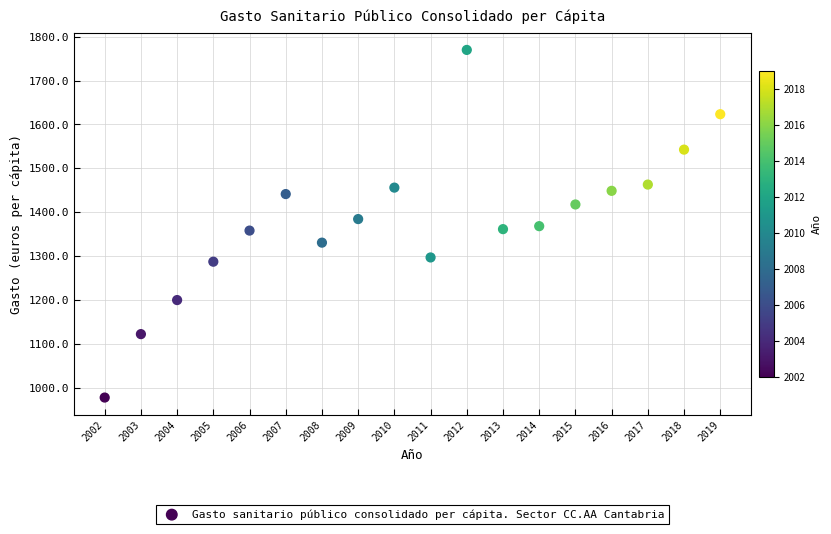

What is the range of Y values (max minus min)?

792.8